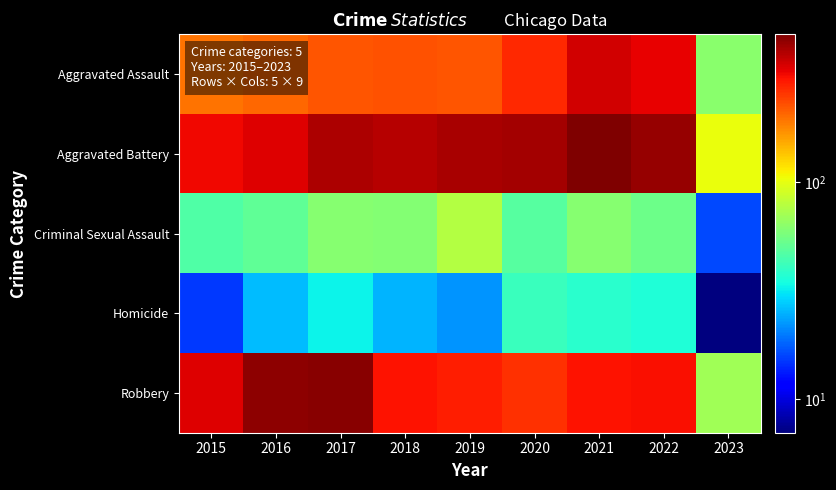

What is the difference between the highest and lowest values at 2023?

95